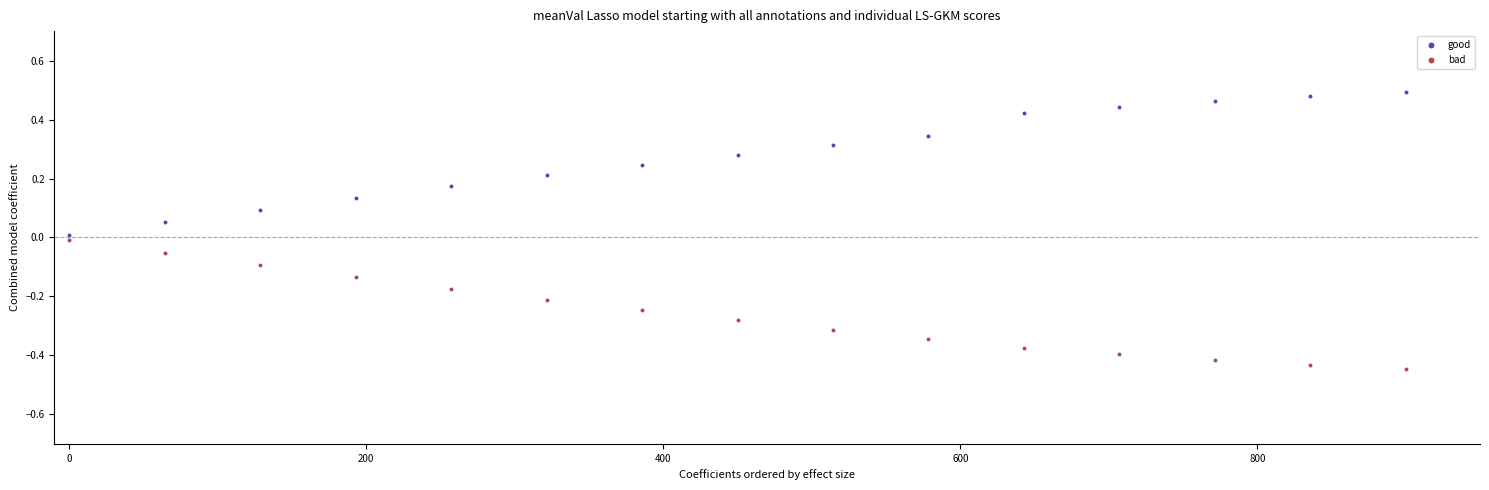

Which series reaches the minimum Y coordinate?

bad